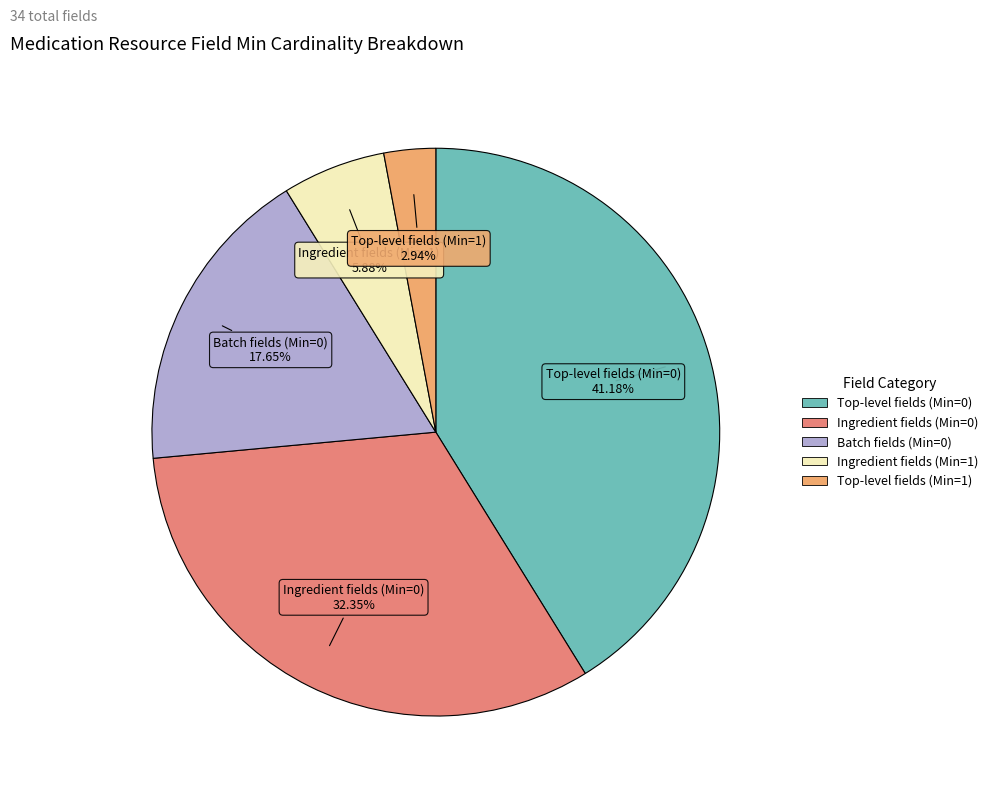

Is there a majority slice in this chart?

No